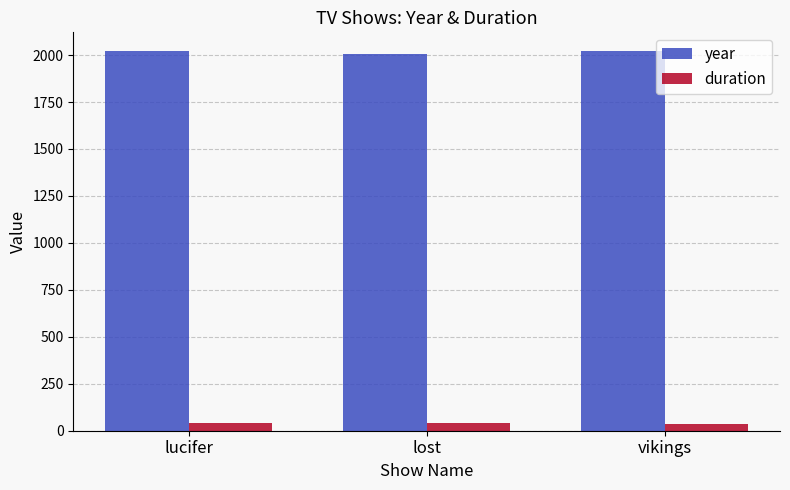

What is the maximum value shown in the chart?

2020